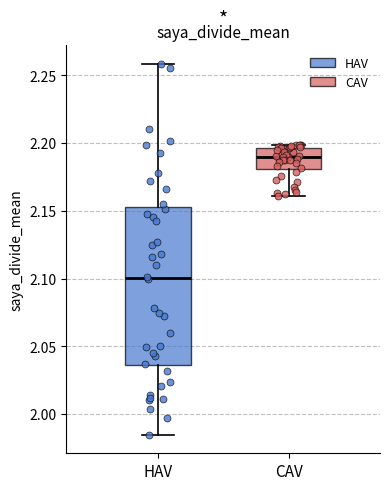

Reading left to right, read every box against the y-axis: the position of its median line, the range the box covers, and the ends of its whiskers. The values are not printed on the chart, so give them approximately, as read against the axis.

HAV: median 2.100, box 2.035 to 2.155, whiskers 1.985 to 2.260
CAV: median 2.190, box 2.180 to 2.195, whiskers 2.160 to 2.200